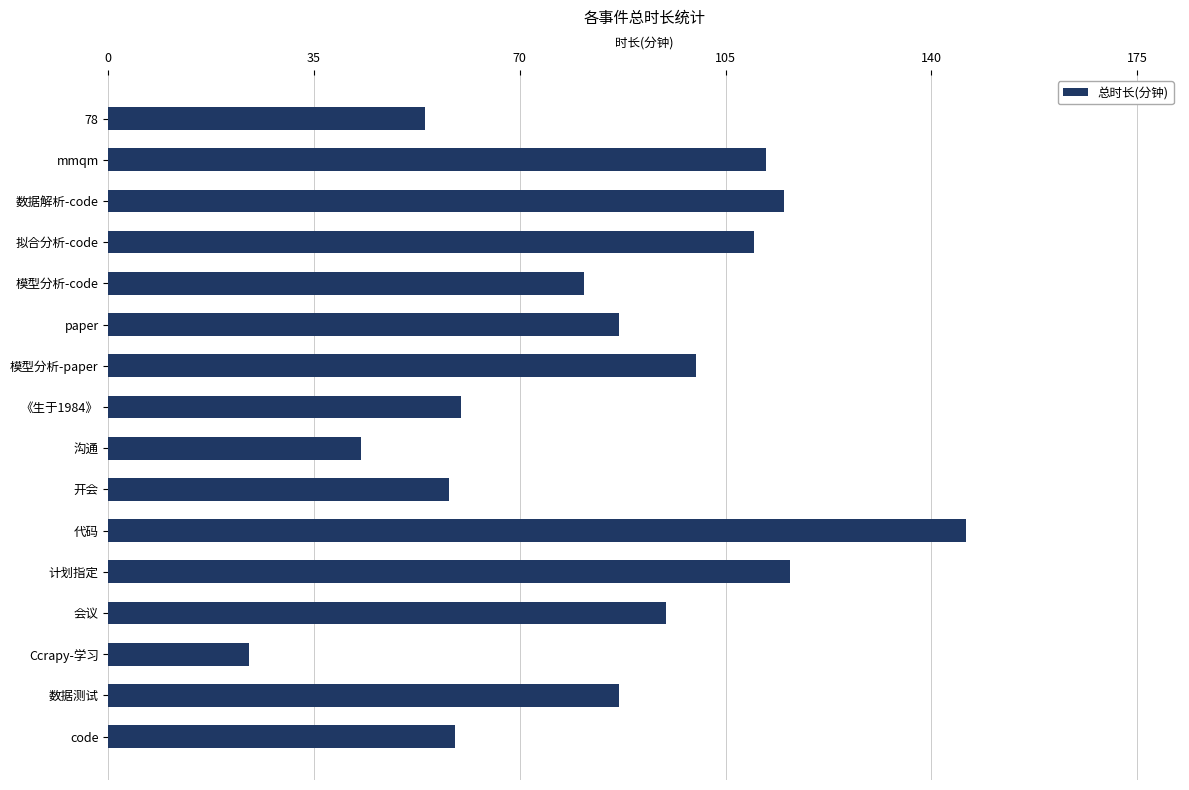

What is the change in value from 沟通 to code?

+16